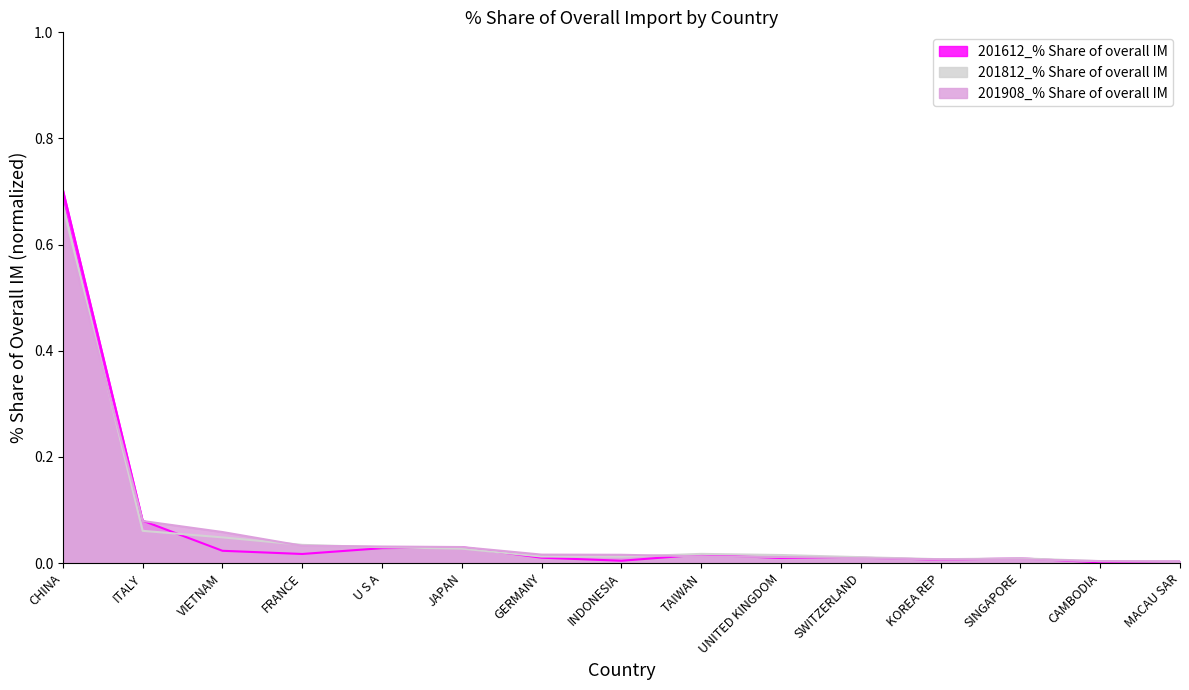

Reading left to right, what are all the values shown in this chart?

201612_% Share of overall IM: CHINA=0.7	ITALY=0.1	VIETNAM=0.0	FRANCE=0.0	U S A=0.0	JAPAN=0.0	GERMANY=0.0	INDONESIA=0.0	TAIWAN=0.0	UNITED KINGDOM=0.0	SWITZERLAND=0.0	KOREA REP=0.0	SINGAPORE=0.0	CAMBODIA=0.0	MACAU SAR=0.0
201812_% Share of overall IM: CHINA=0.7	ITALY=0.1	VIETNAM=0.0	FRANCE=0.0	U S A=0.0	JAPAN=0.0	GERMANY=0.0	INDONESIA=0.0	TAIWAN=0.0	UNITED KINGDOM=0.0	SWITZERLAND=0.0	KOREA REP=0.0	SINGAPORE=0.0	CAMBODIA=0.0	MACAU SAR=0.0
201908_% Share of overall IM: CHINA=0.7	ITALY=0.1	VIETNAM=0.1	FRANCE=0.0	U S A=0.0	JAPAN=0.0	GERMANY=0.0	INDONESIA=0.0	TAIWAN=0.0	UNITED KINGDOM=0.0	SWITZERLAND=0.0	KOREA REP=0.0	SINGAPORE=0.0	CAMBODIA=0.0	MACAU SAR=0.0